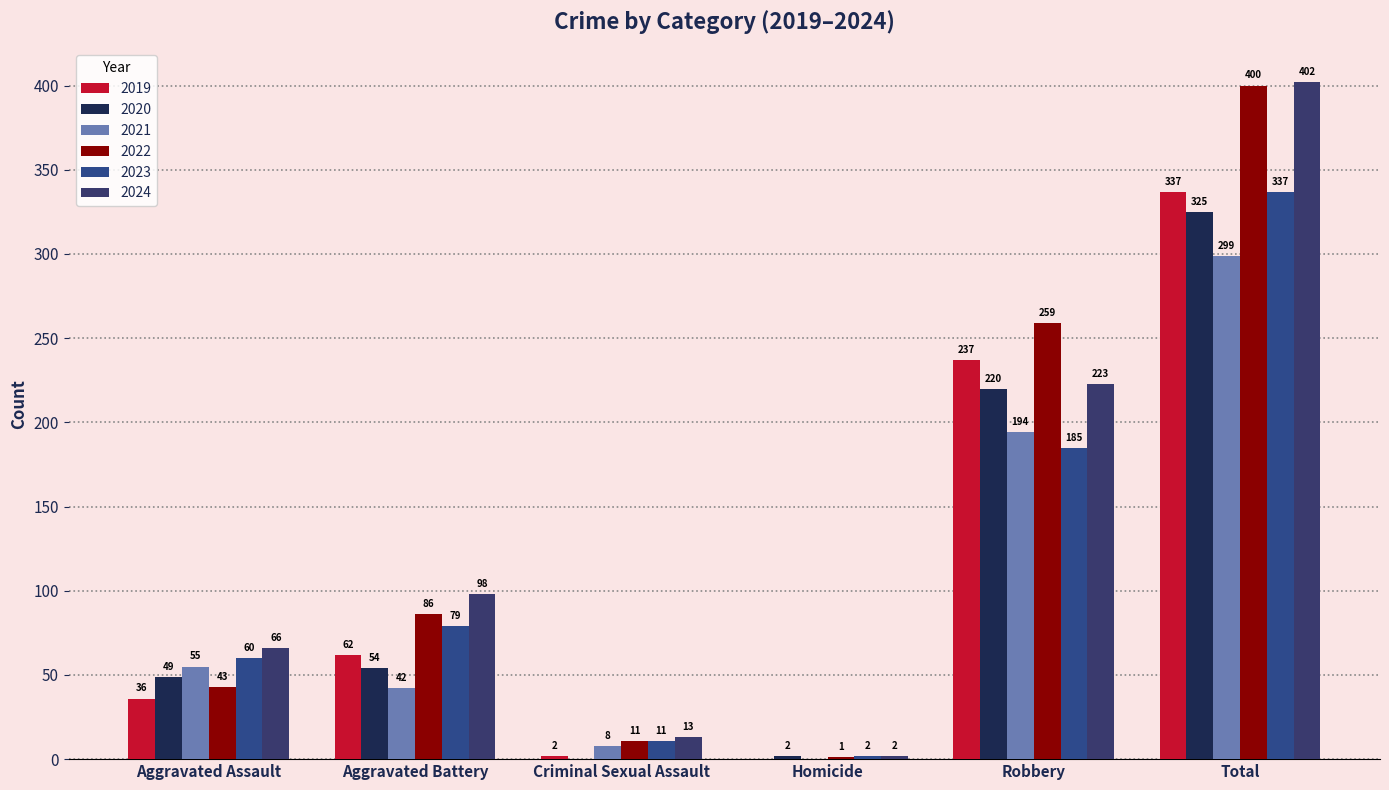

Where does the 2020 series first go above 54?

Robbery